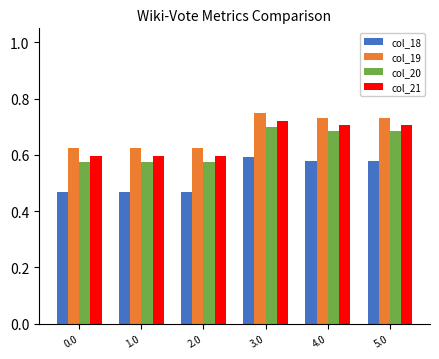

What is the difference between the maximum and minimum values in the col_19 series?

0.1